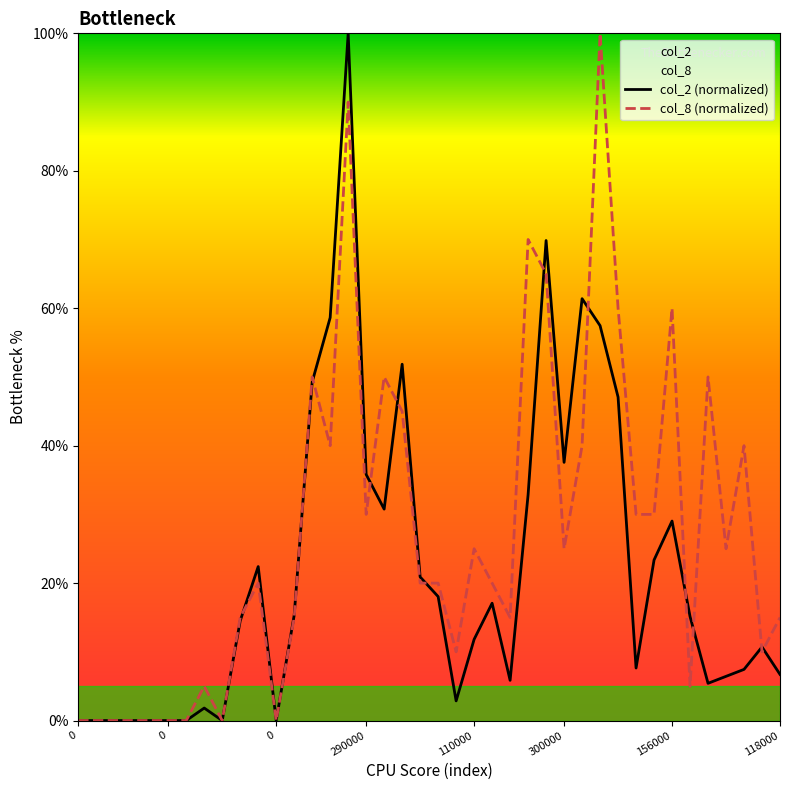

Which series ends up on top after the final intersection of col_8 (normalized) and col_2 (normalized)?

col_8 (normalized)